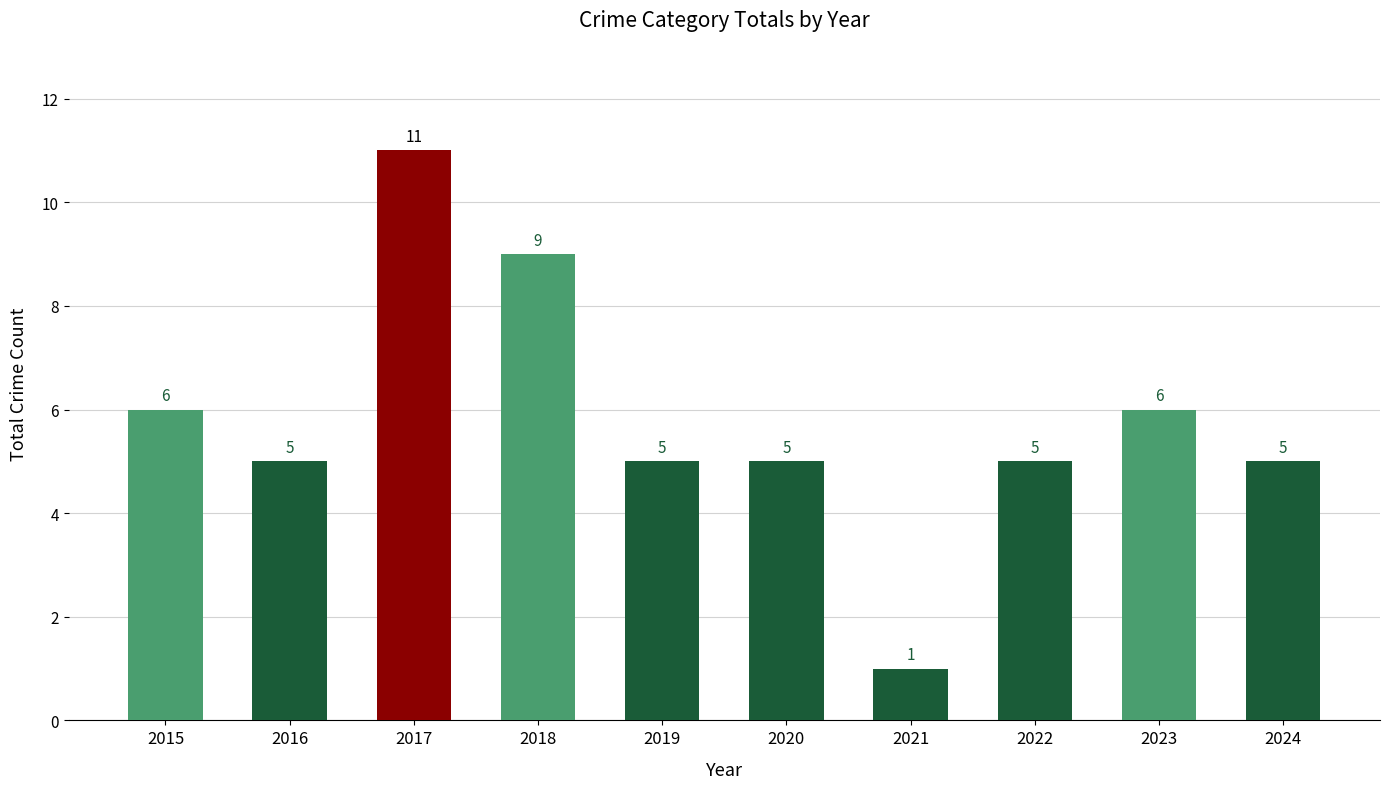

Which category has the lowest value across all series?

2021